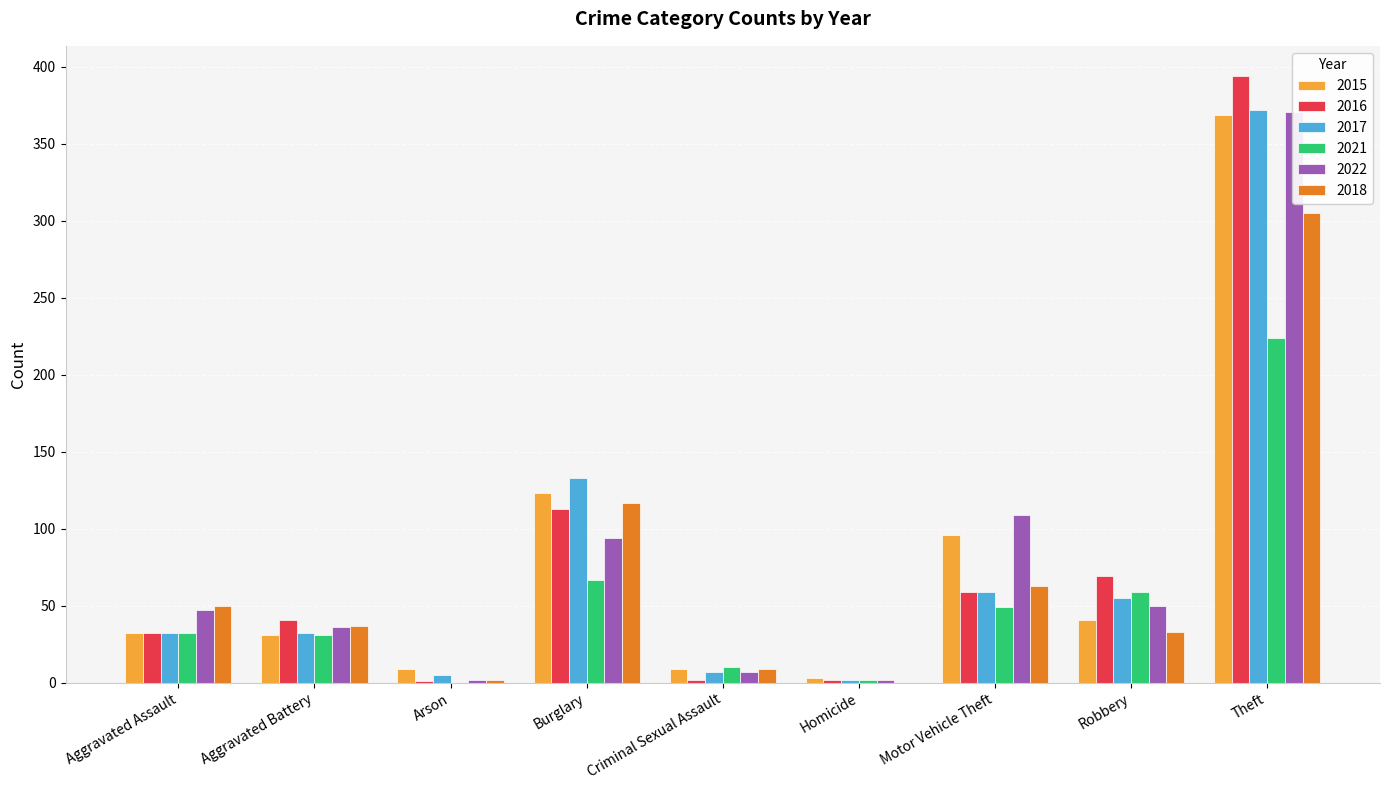

What is the sum of all 2015 values?

713